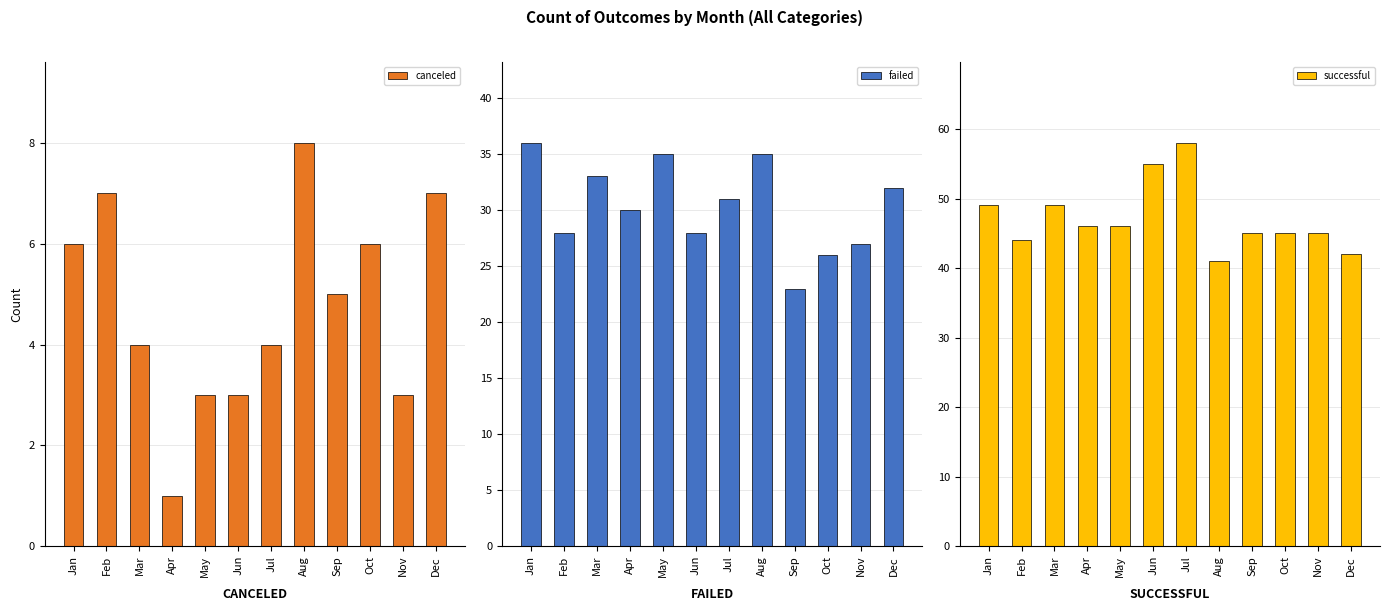

Count the number of data series in this chart.

3